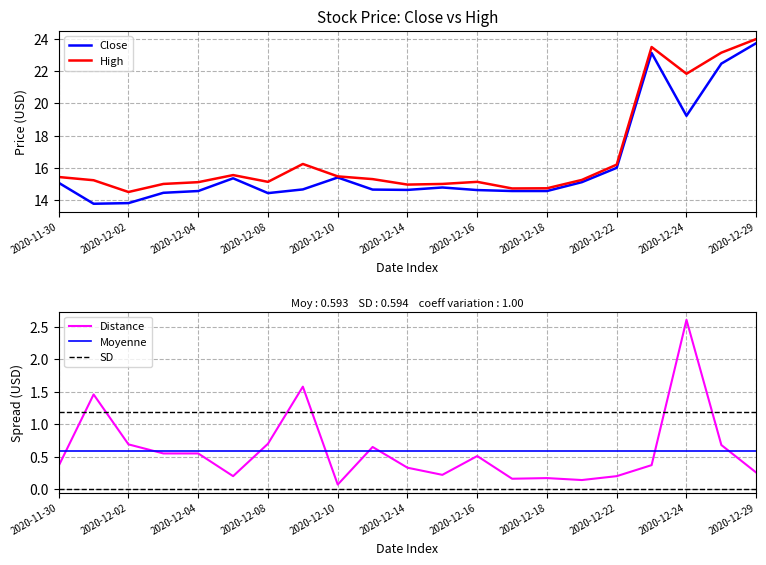

What is the label of the 1st point from the left?

2020-11-30